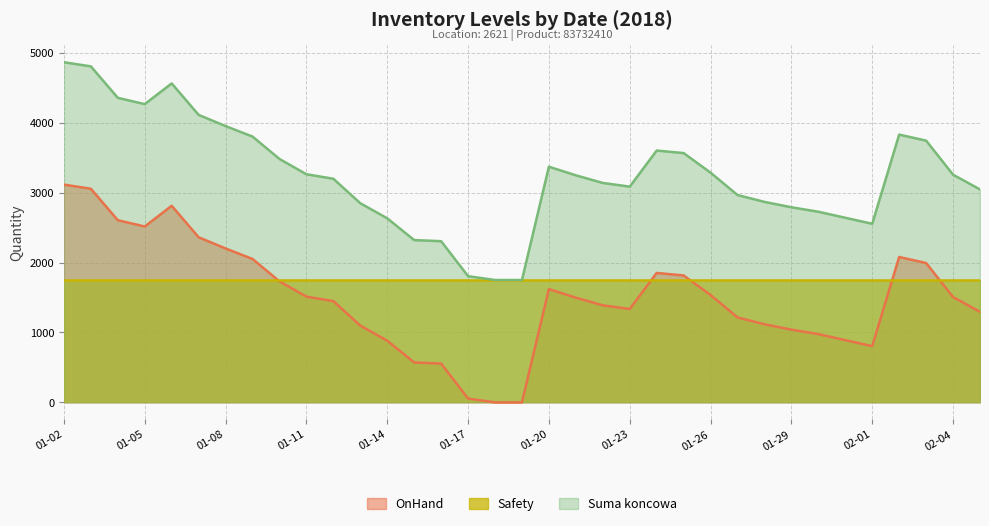

What is the difference between the maximum and second lowest values in the Suma koncowa series?

3114